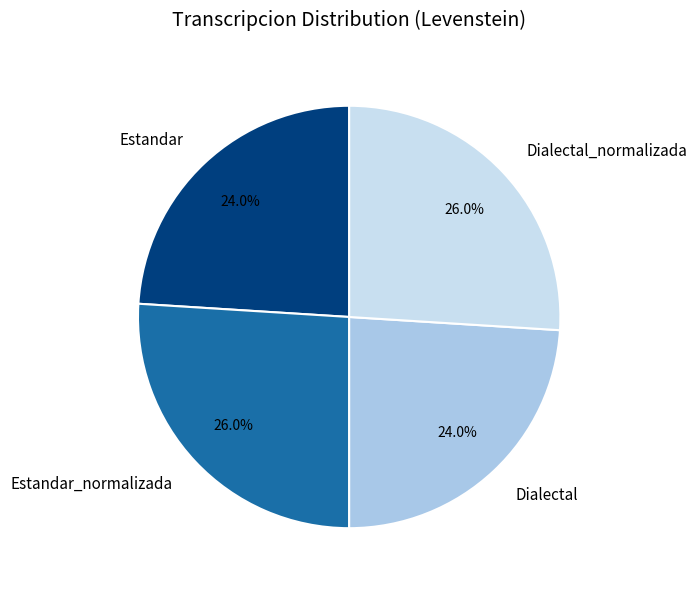

The Dialectal slice represents 24% of the pie. True or false?

True